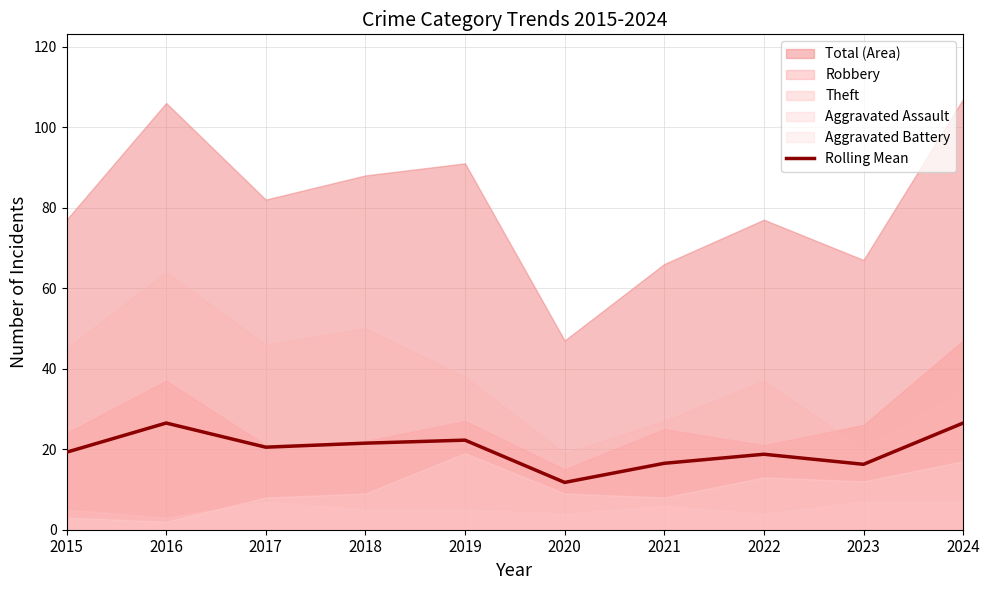

At which label is the value closest to 19?

2015